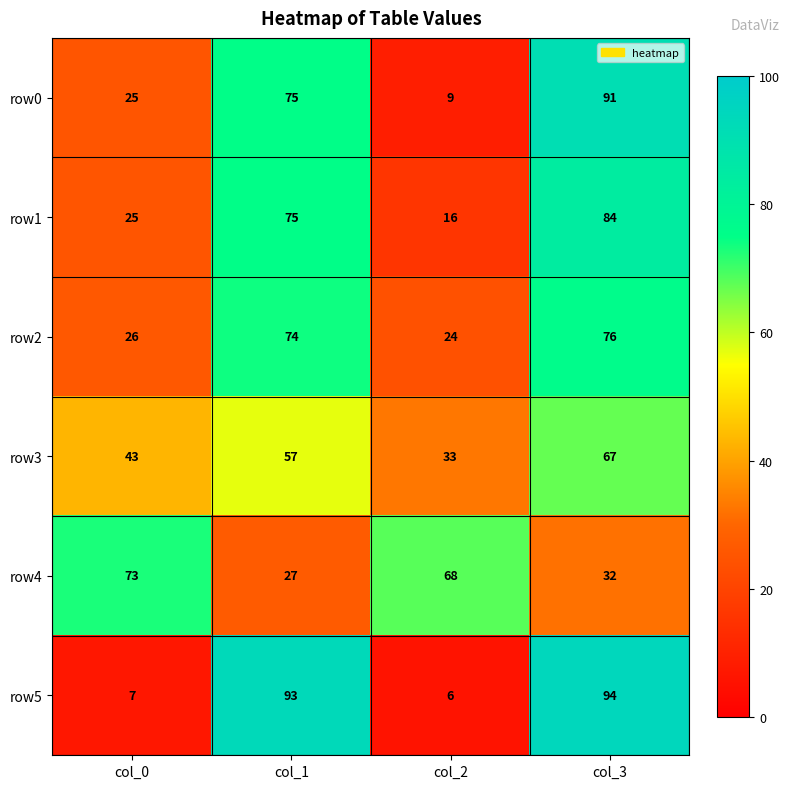

At which label does row2 reach its minimum?

col_2